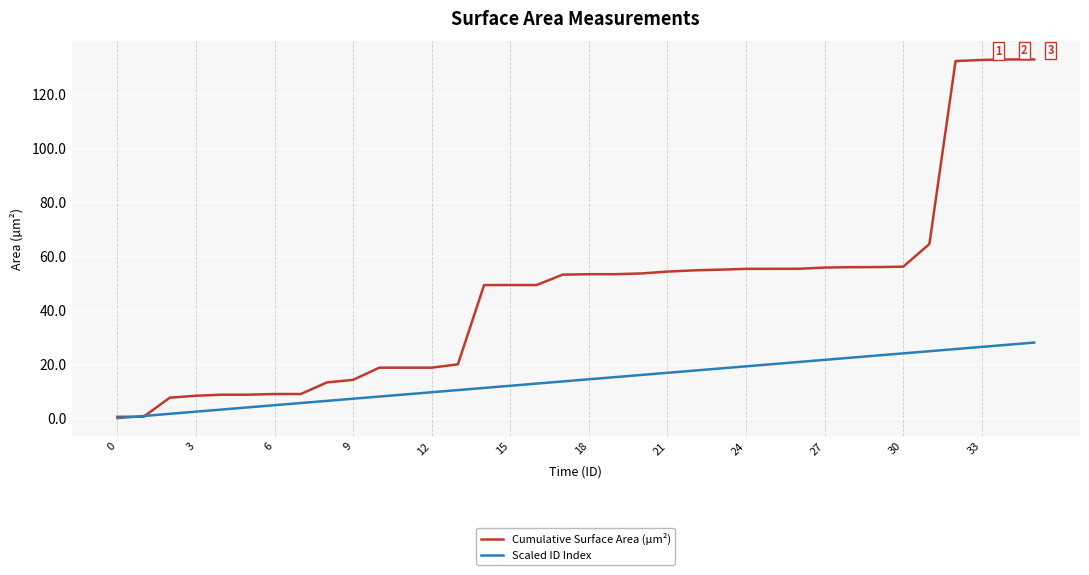

Which series has the largest total across all categories?

Cumulative Surface Area (µm²)